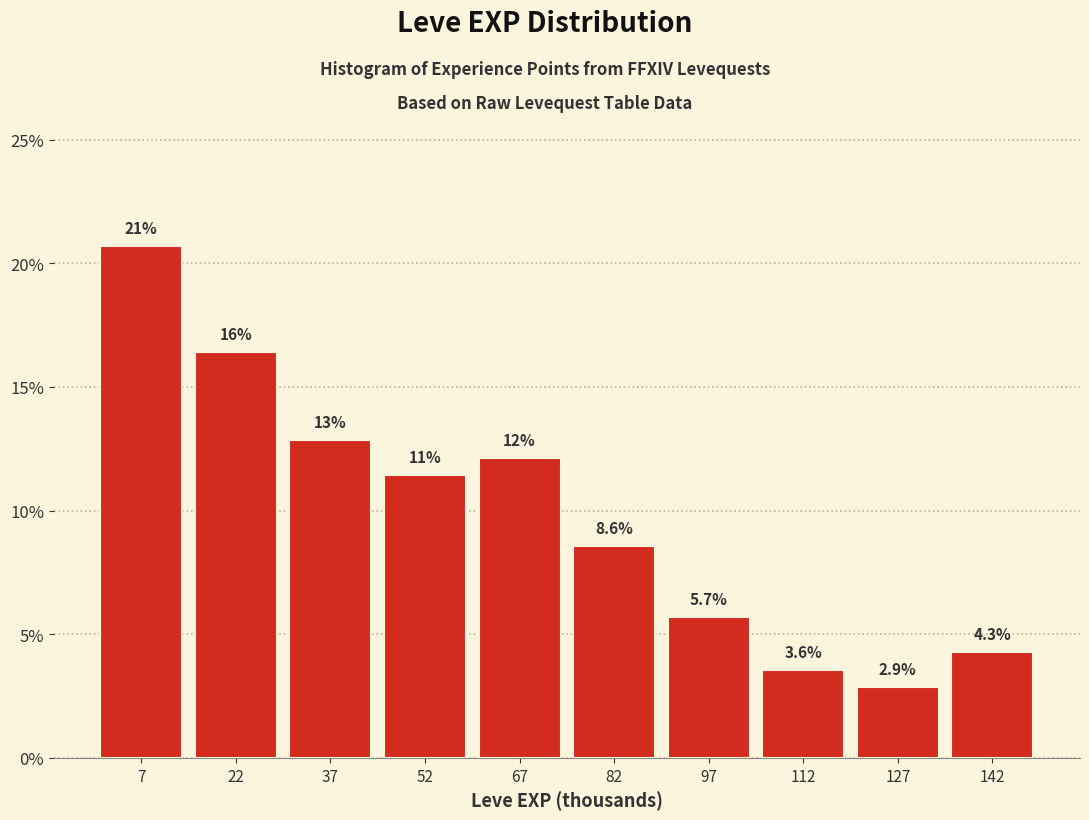

Which range on the x-axis has the tallest bar?

0 to 15